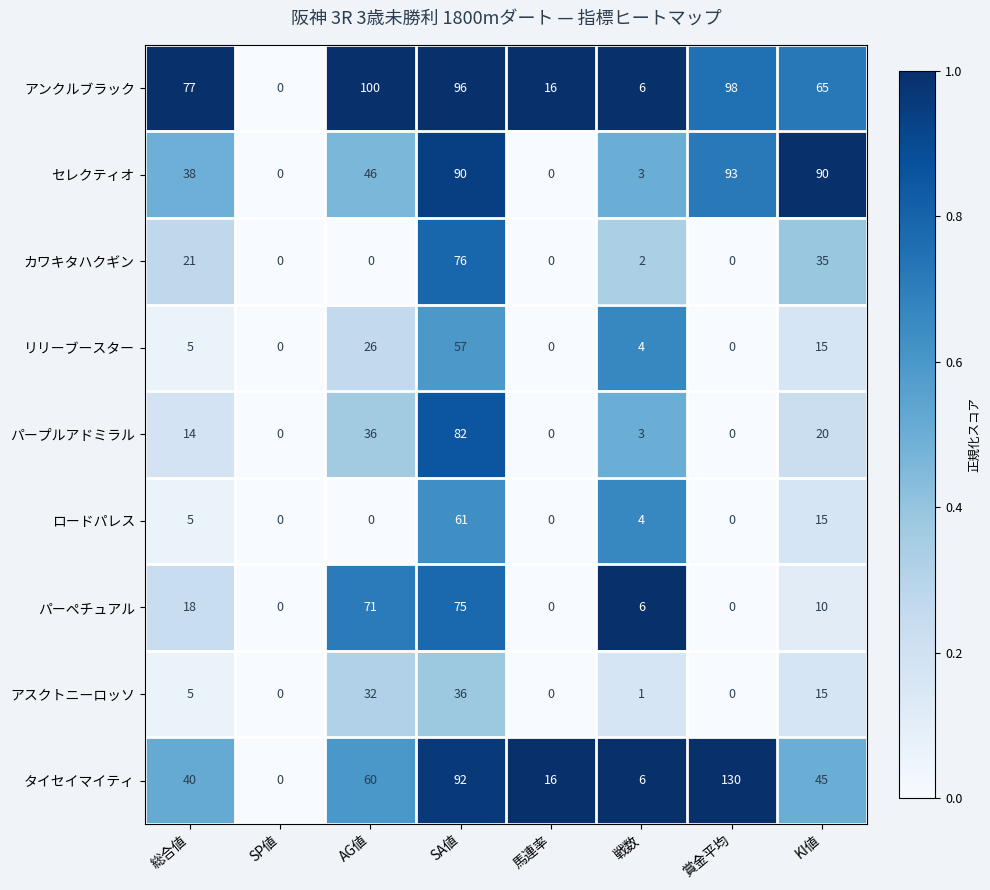

What is the approximate value of タイセイマイティ at SA値, to the nearest 50?

100